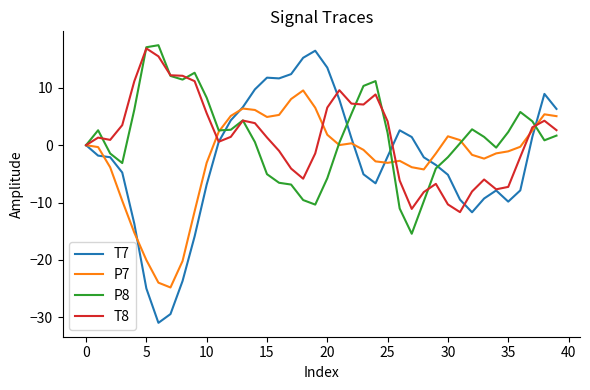

What is the minimum value shown in the chart?

-31.0